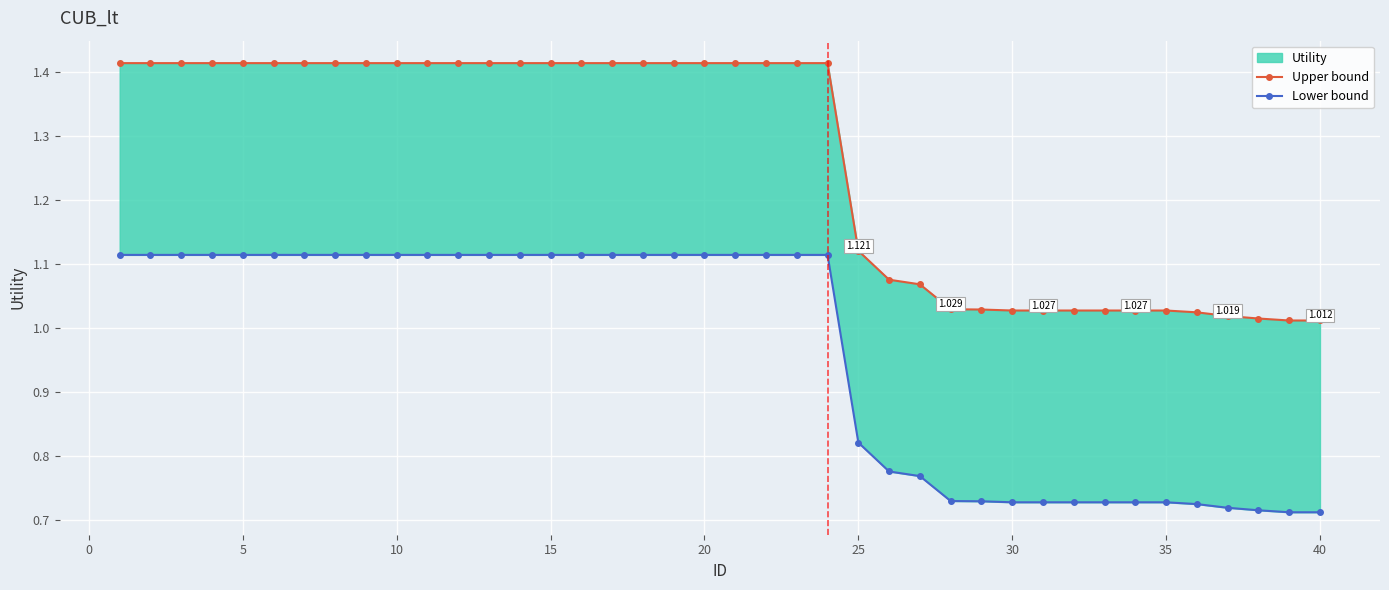

The value of Upper bound at 12 is 2.4. True or false?

False